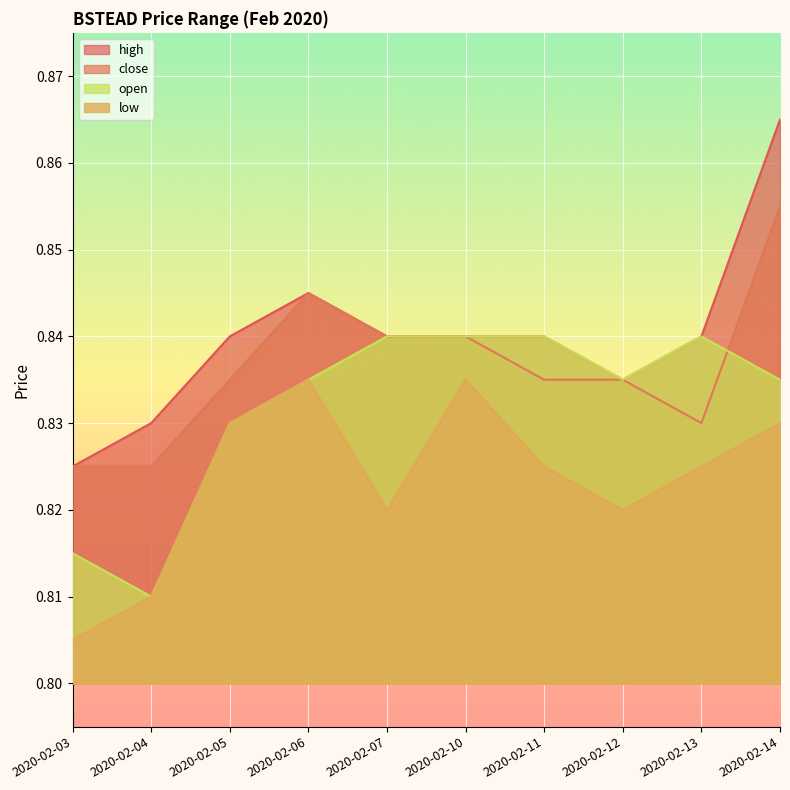

What is the greatest value displayed?

0.9